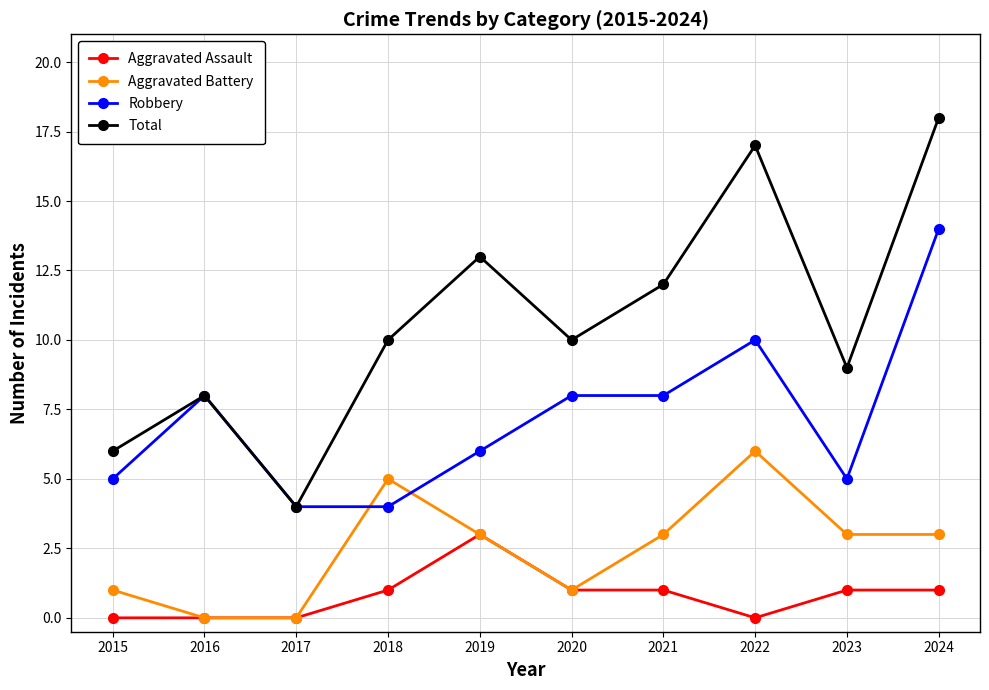

Which category has the highest value across all series?

2024